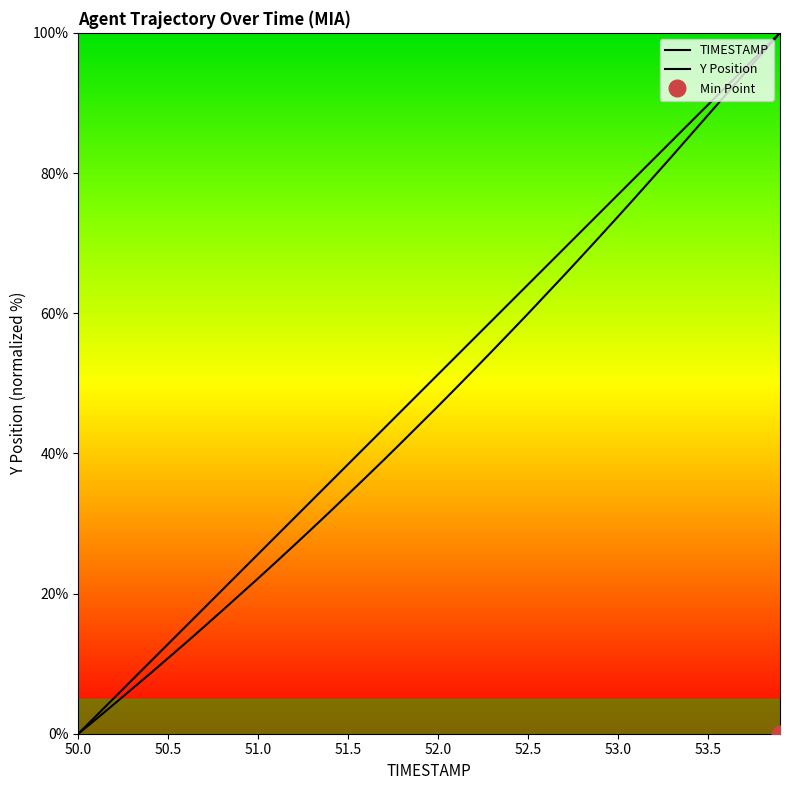

The Y series shows 7.2 at 51.0. True or false?

False